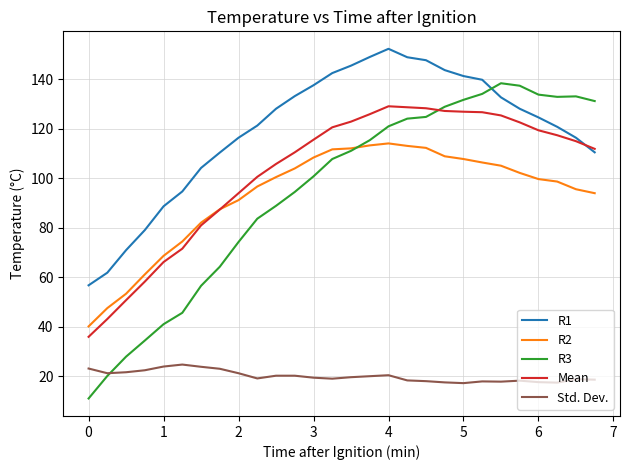

What is the minimum value for R1?

56.7